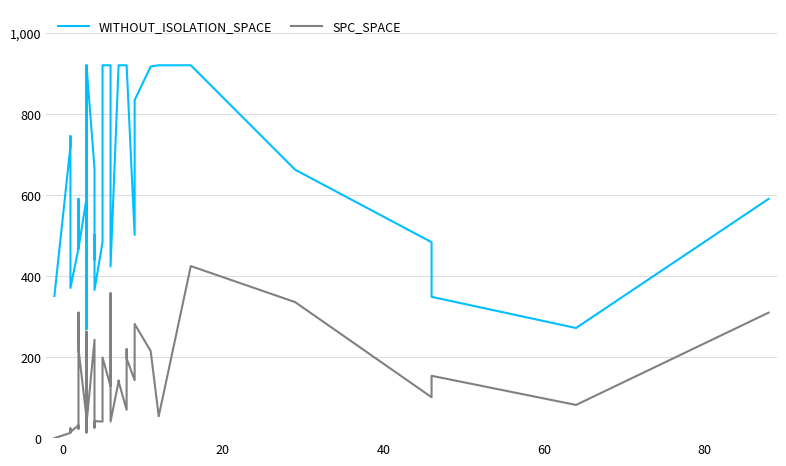

What is the maximum value for WITHOUT_ISOLATION_SPACE?

921